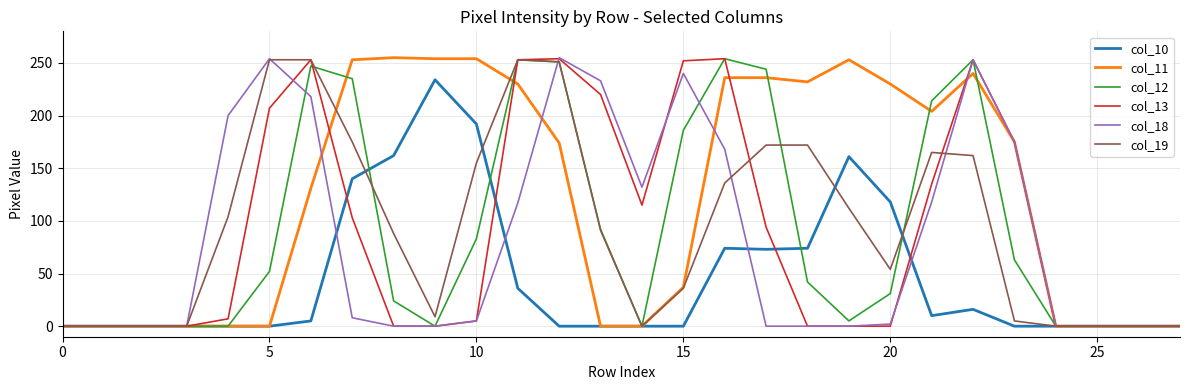

Which series has the largest total across all categories?

col_11